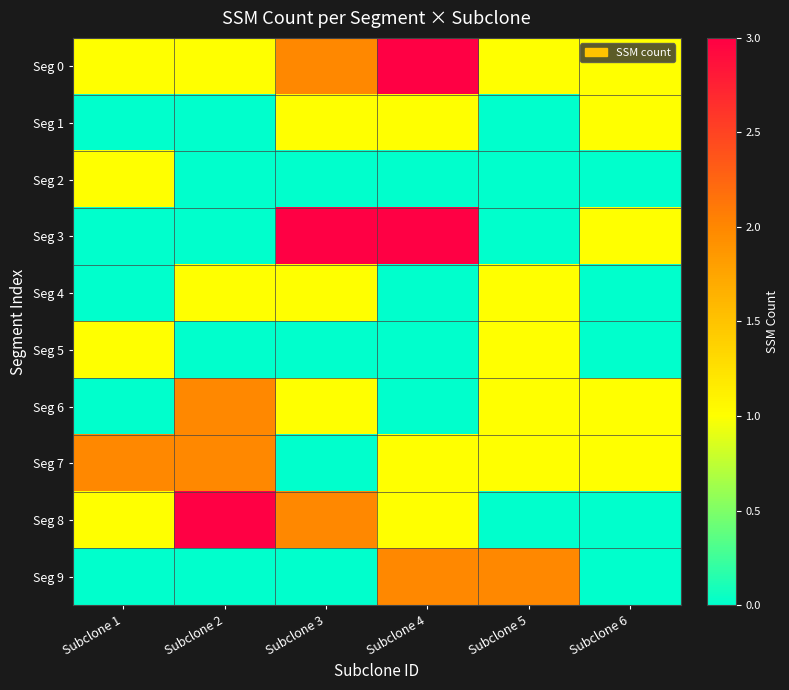

At how many categories does at least one series exceed 1?

5